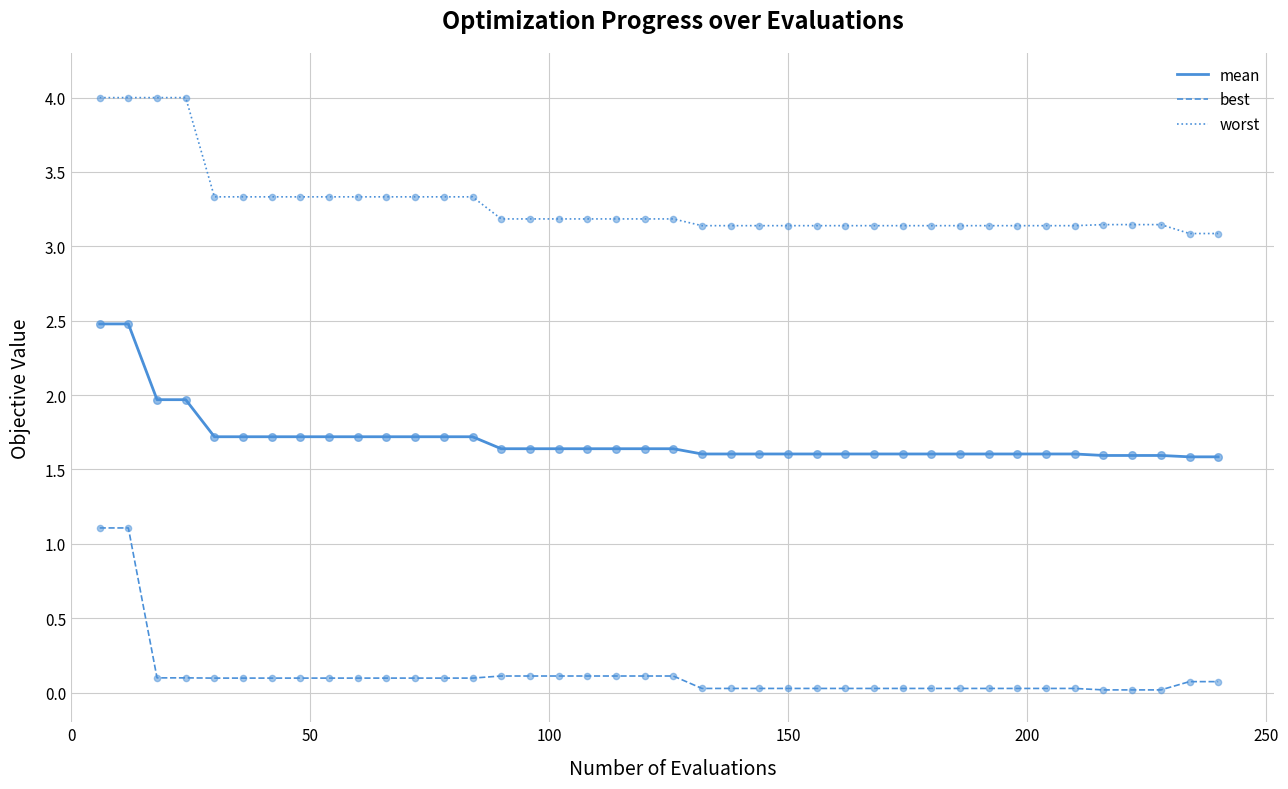

Which series has the largest total across all categories?

worst